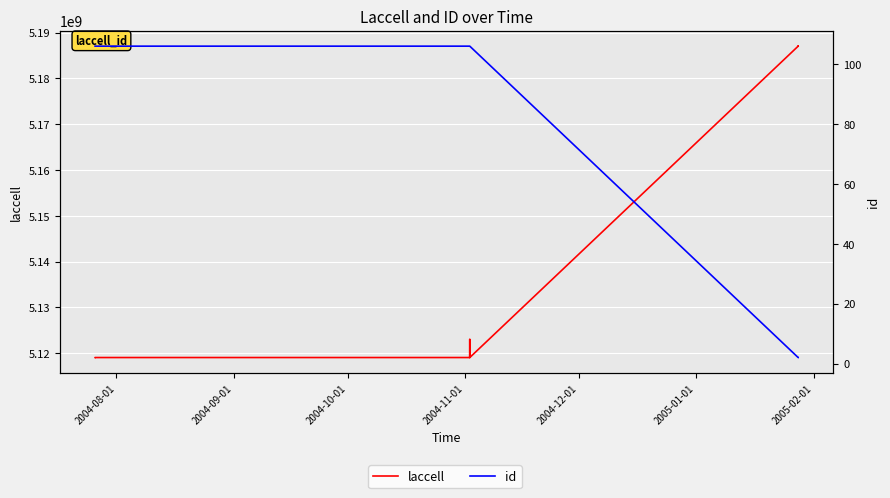

Count the number of categories in the chart.

18